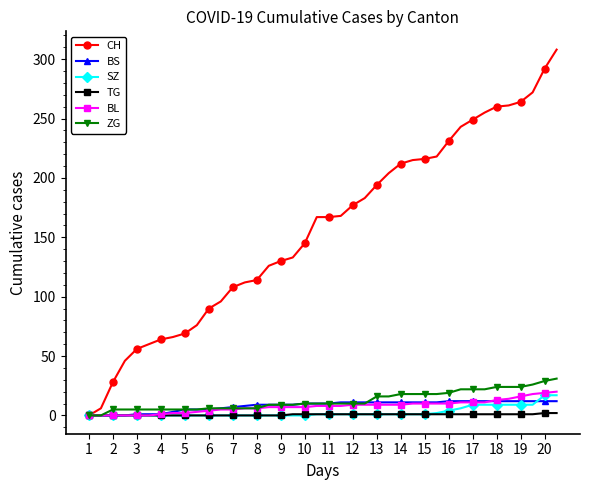

Which series has the largest total across all categories?

CH